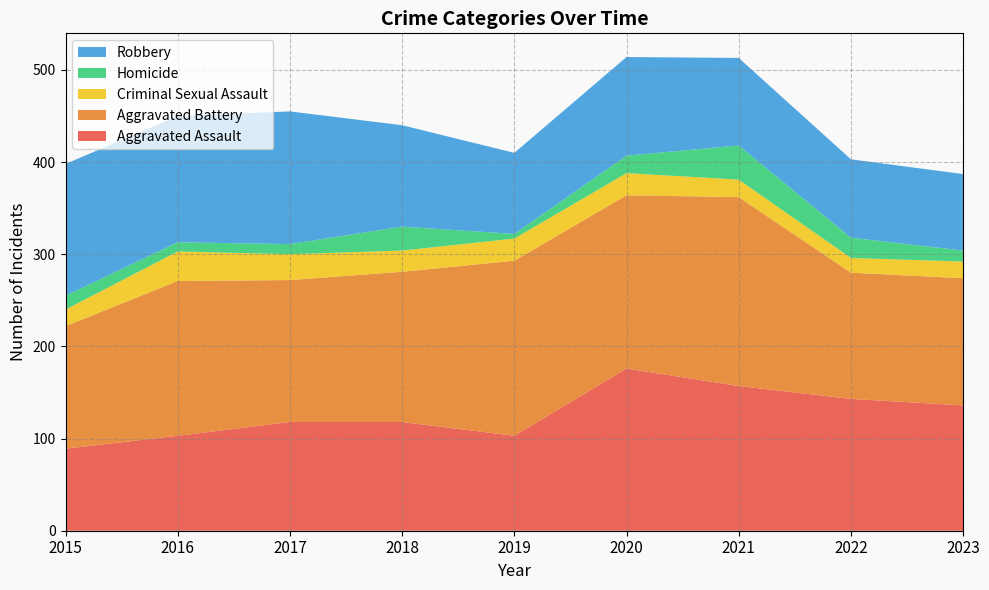

Reading left to right, what are all the values shown in this chart?

Aggravated Assault: 2015=89	2016=103	2017=118	2018=118	2019=103	2020=176	2021=157	2022=143	2023=136
Aggravated Battery: 2015=133	2016=168	2017=154	2018=163	2019=190	2020=188	2021=205	2022=137	2023=138
Criminal Sexual Assault: 2015=18	2016=32	2017=28	2018=23	2019=24	2020=24	2021=19	2022=16	2023=18
Homicide: 2015=15	2016=10	2017=11	2018=26	2019=5	2020=19	2021=37	2022=22	2023=12
Robbery: 2015=143	2016=137	2017=144	2018=110	2019=88	2020=107	2021=95	2022=85	2023=83